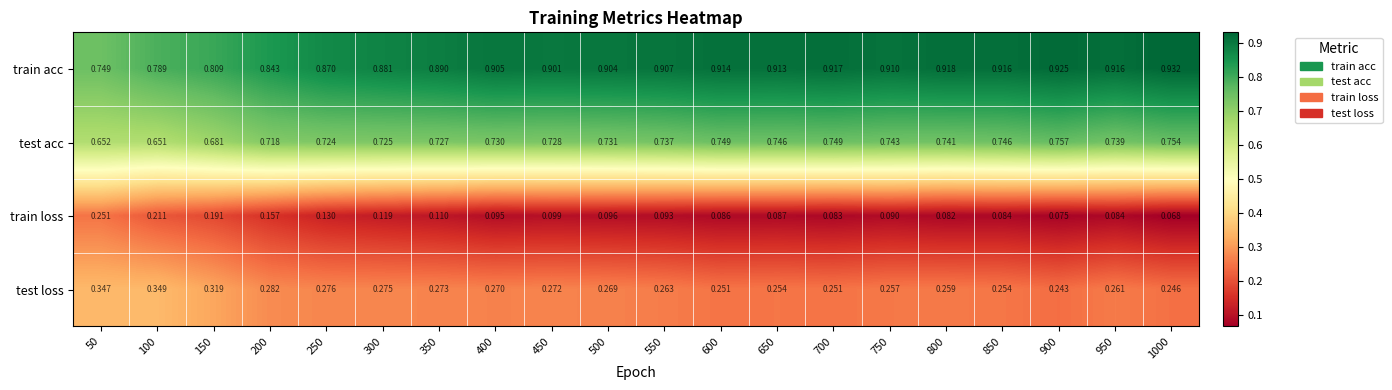

Is the value of test acc at 350 greater than the value of train loss at 200?

Yes